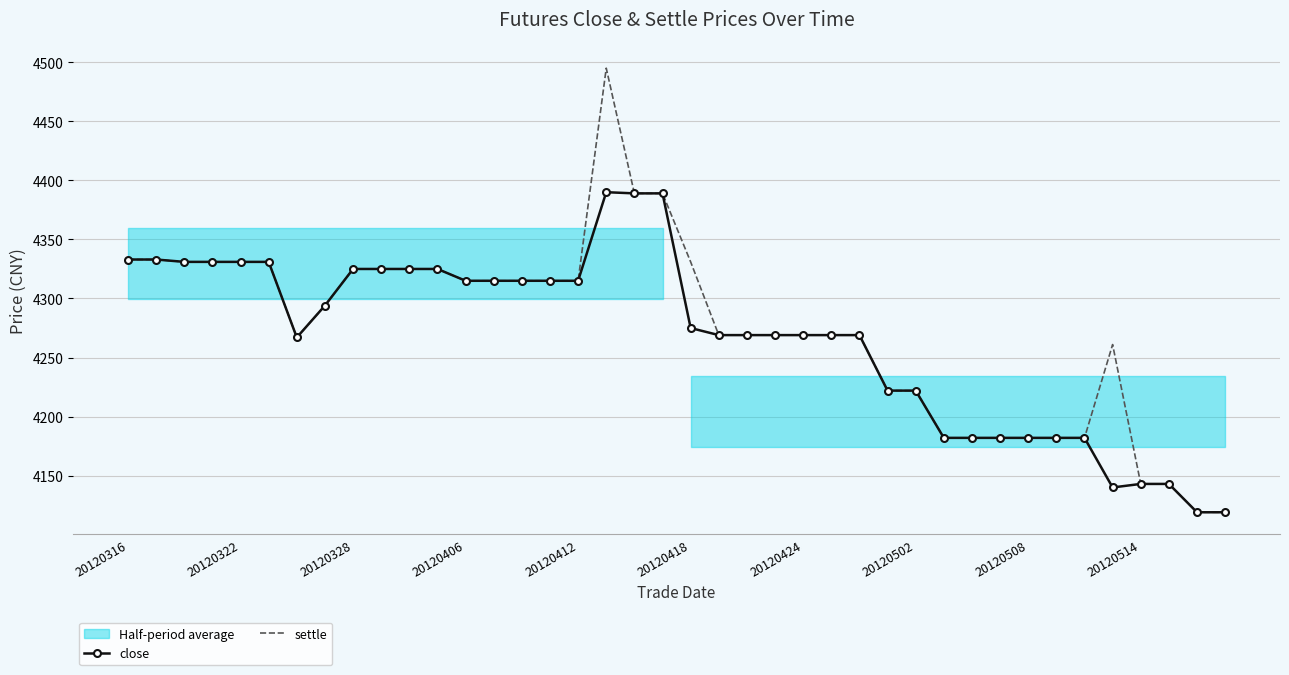

At which label does settle first exceed 4294?

20120316